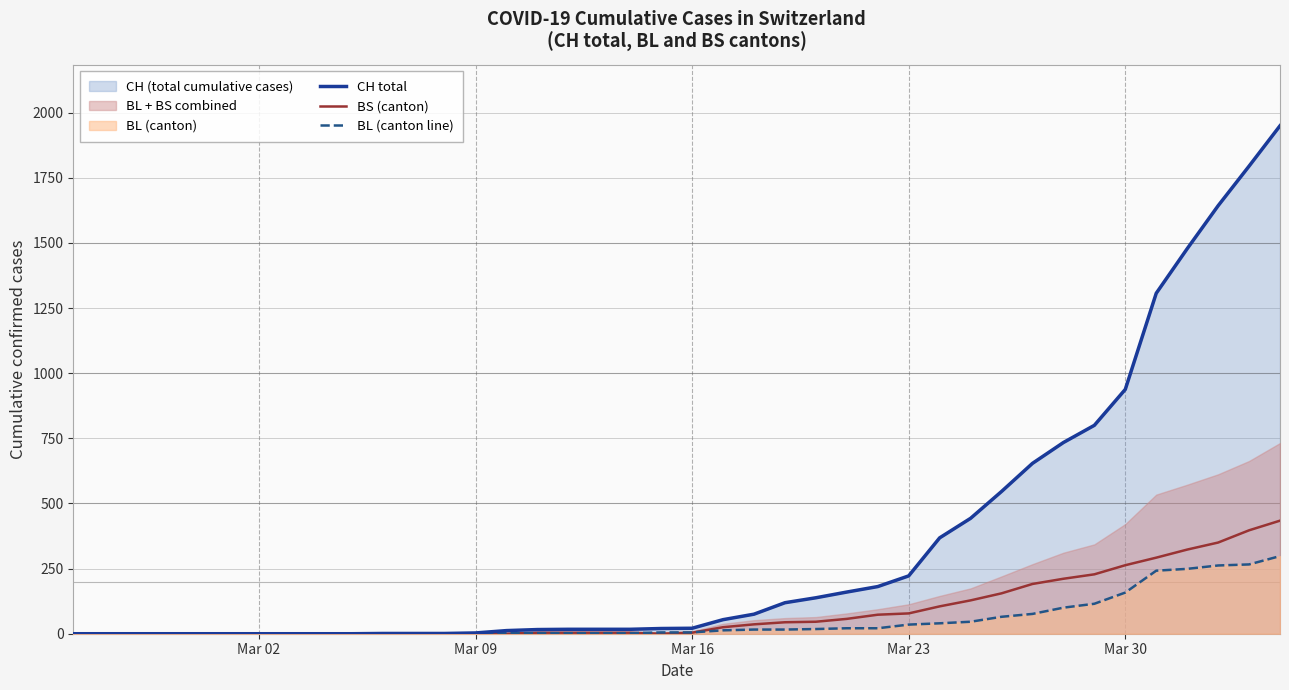

Does the chart display data point markers on the line(s)?

No